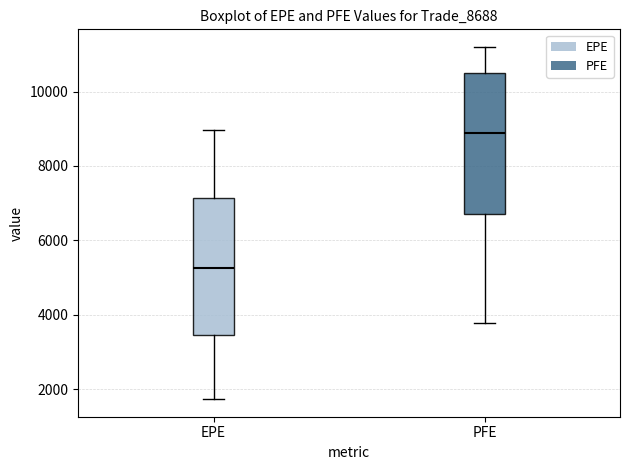

Where is the lower edge of the box for EPE on the y-axis? The values are not printed on the chart, so give them approximately, as read against the axis.

3400